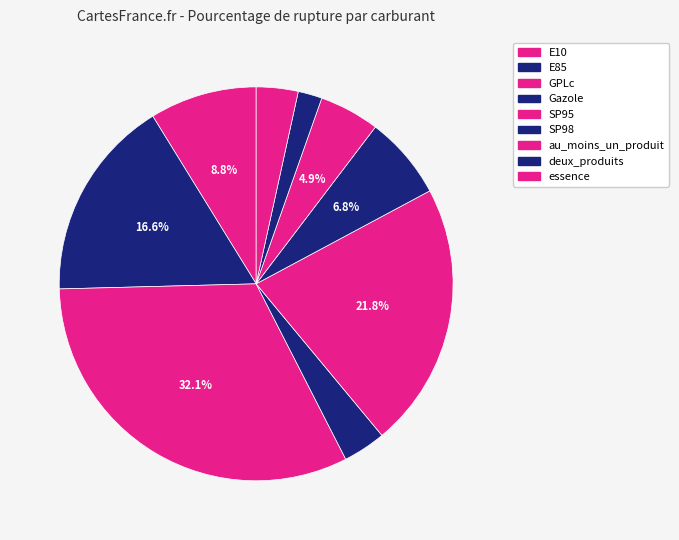

Does E10 represent more than half of the total?

No